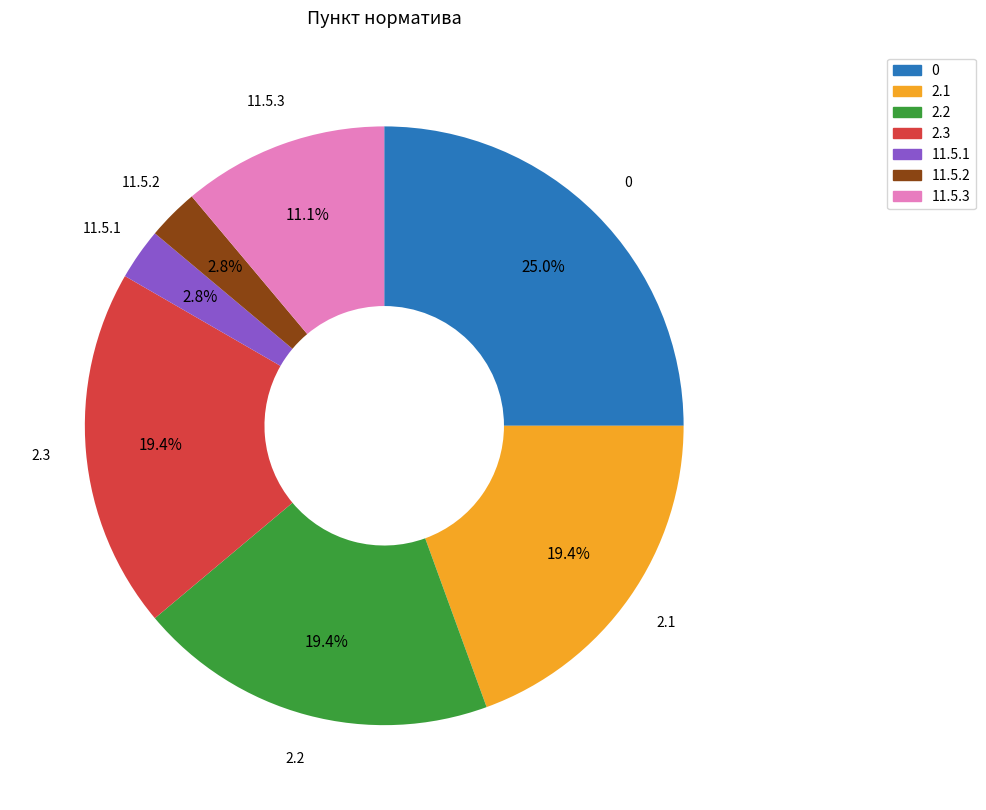

Is there any slice that represents more than half of the pie?

No